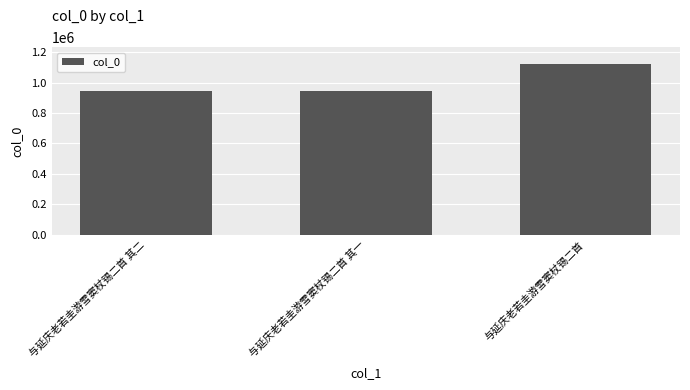

What value does the data have at 与延庆老若圭游雪窦杖锡二首?

1119998